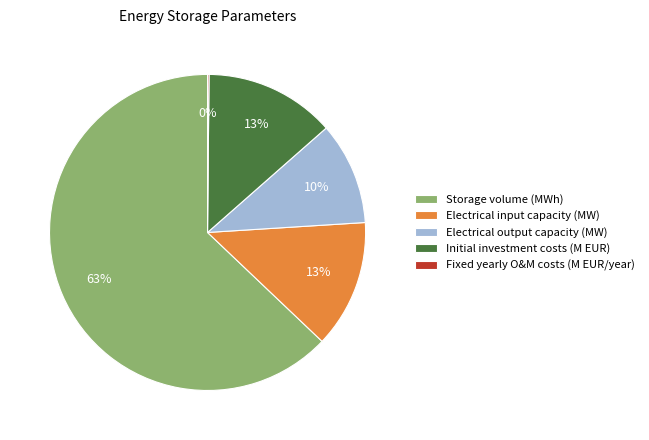

Between Storage volume (MWh) and Electrical output capacity (MW), which is larger?

Storage volume (MWh)